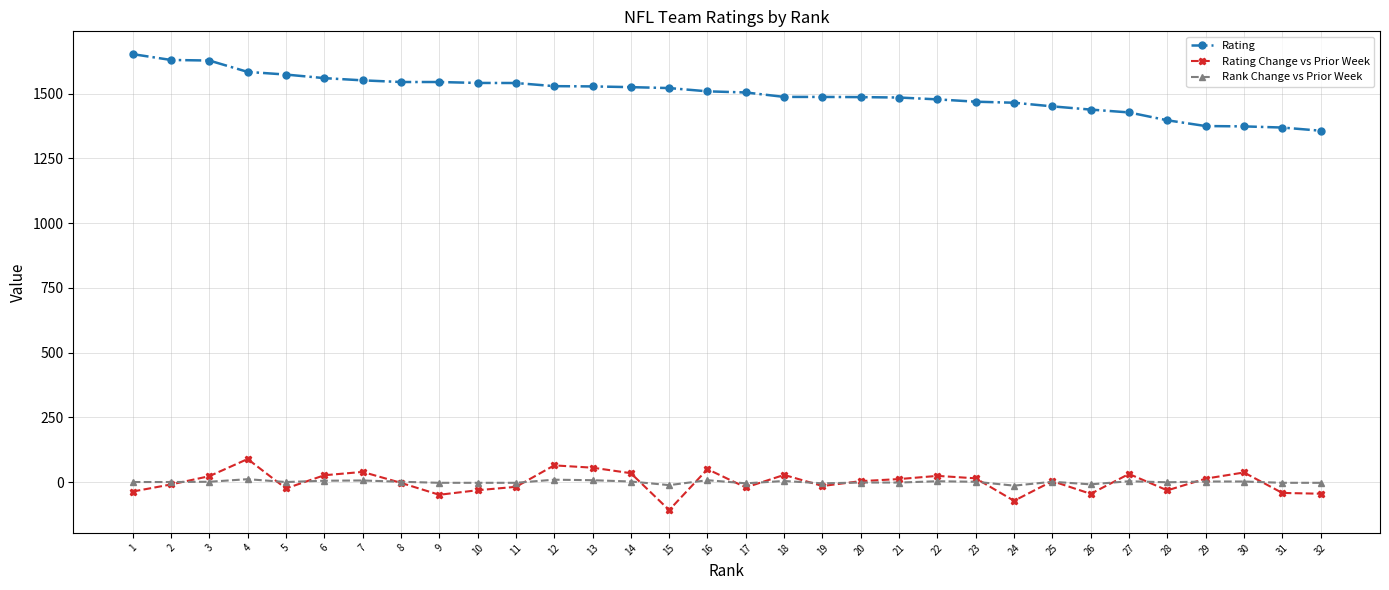

What is the minimum value shown in the chart?

-108.3